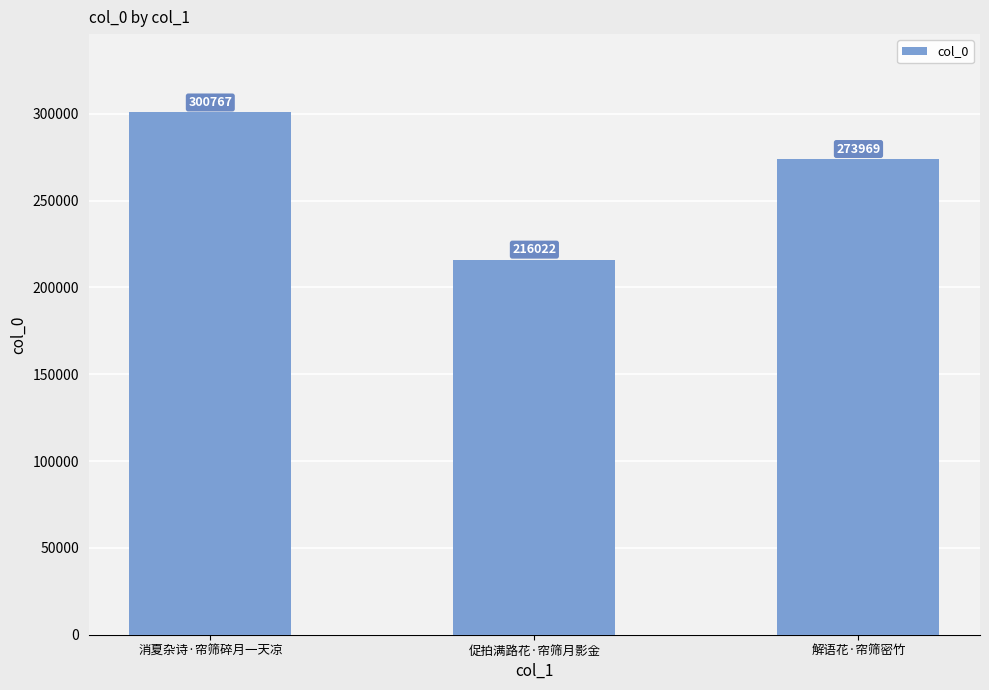

Where does the data first go above 273969?

消夏杂诗·帘筛碎月一天凉